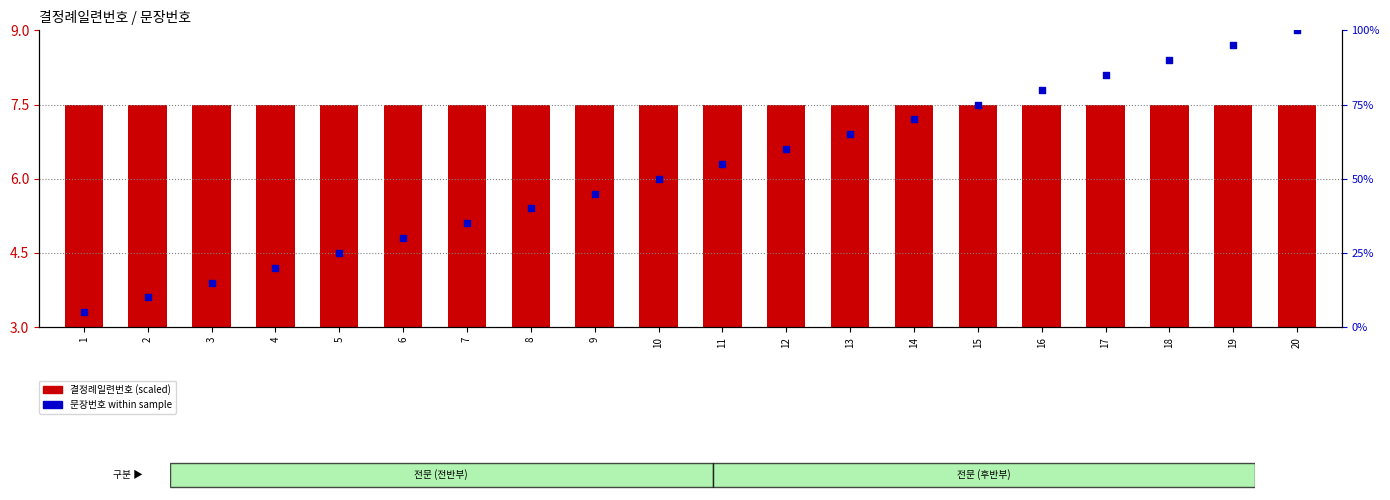

At how many categories does at least one series exceed 67?

7